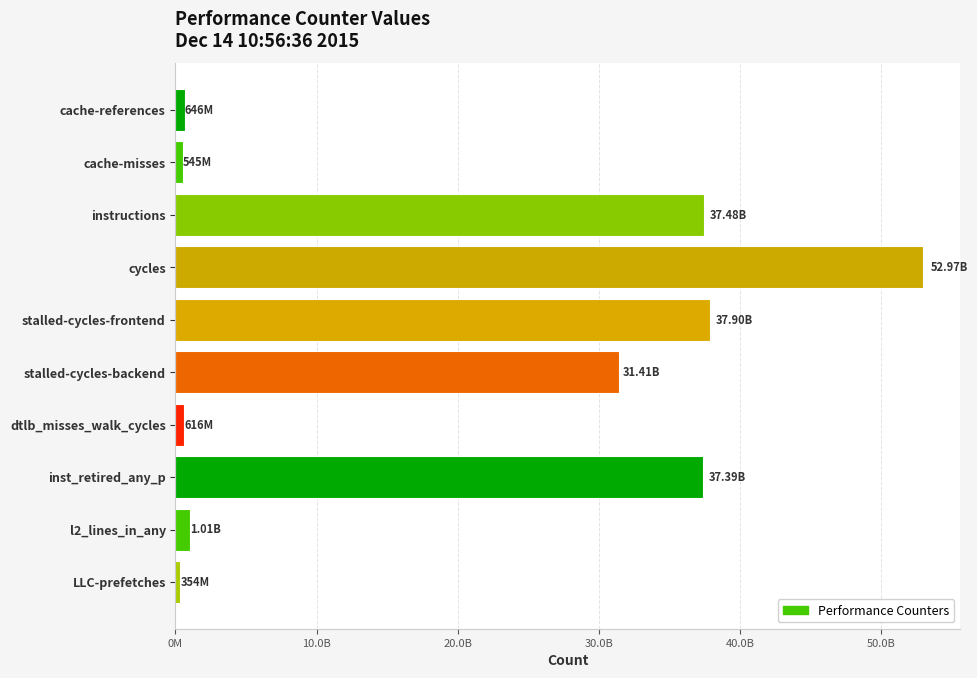

Are the bars horizontal?

Yes